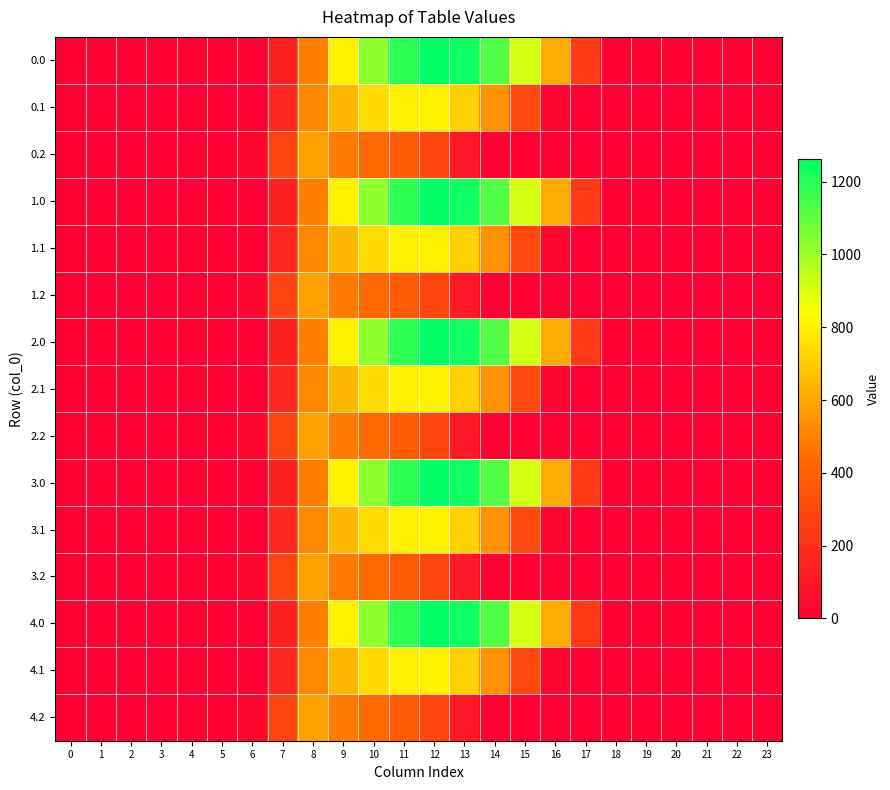

How many series are shown in this chart?

15